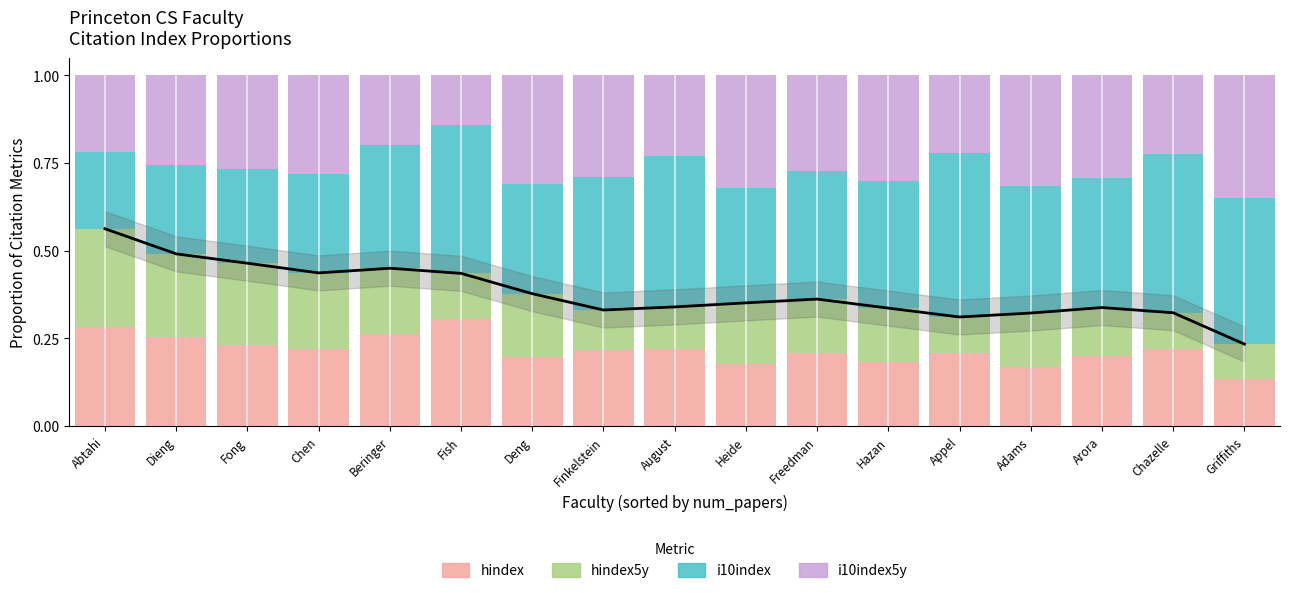

What is the label of the 2nd bar from the left?

Dieng